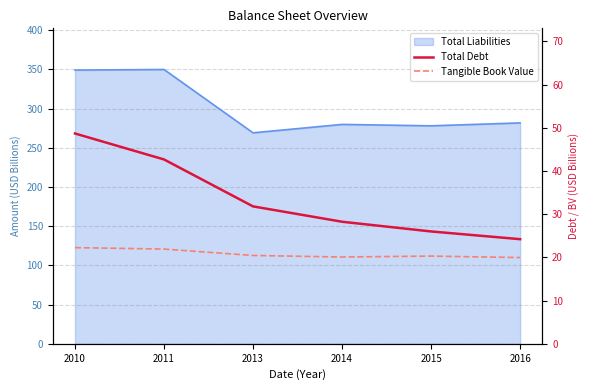

What is the average value of the Tangible Book Value series?

20.8